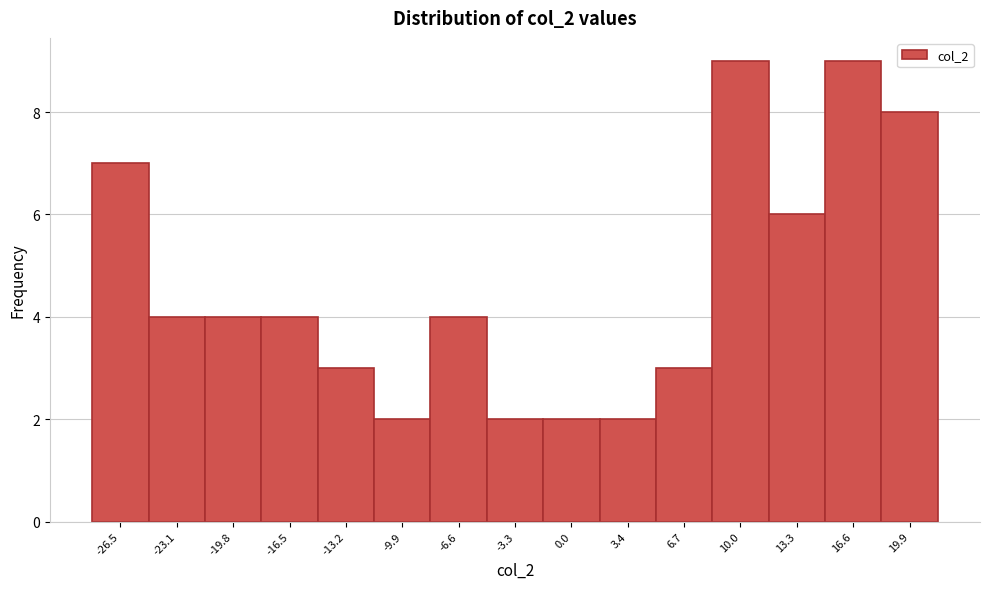

Reading right to left, extract all data points from this chart.

19.9=8	16.6=9	13.3=6	10.0=9	6.7=3	3.4=2	0.0=2	-3.3=2	-6.6=4	-9.9=2	-13.2=3	-16.5=4	-19.8=4	-23.1=4	-26.5=7